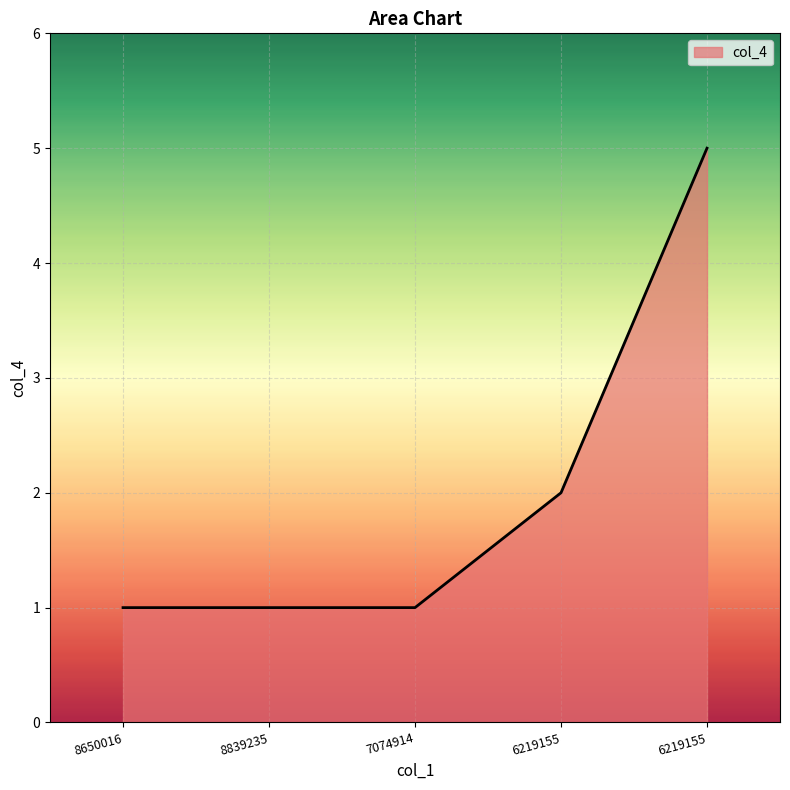

How many lines are shown in the chart?

1